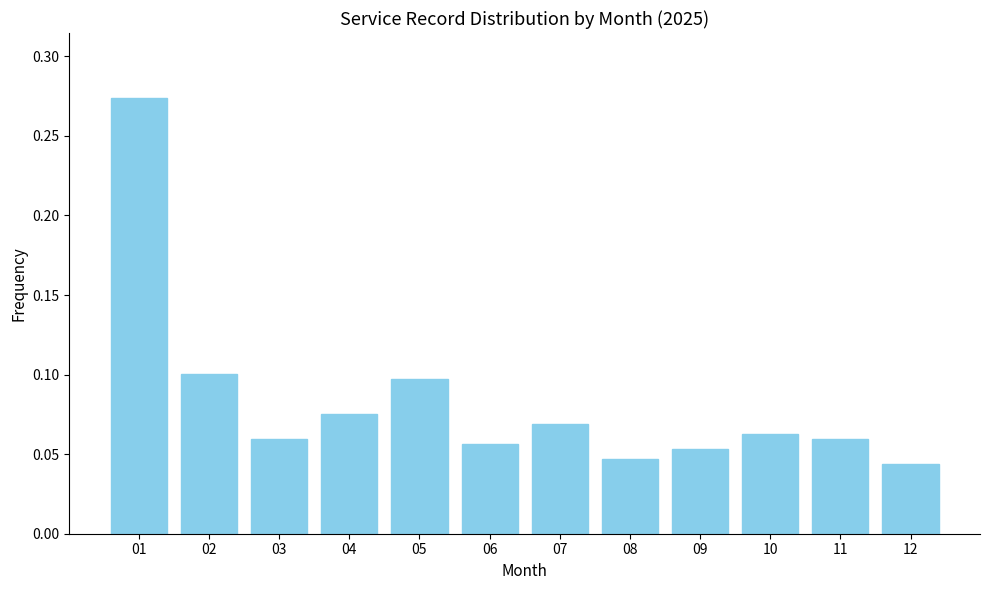

What is the sum of all values?

1.0